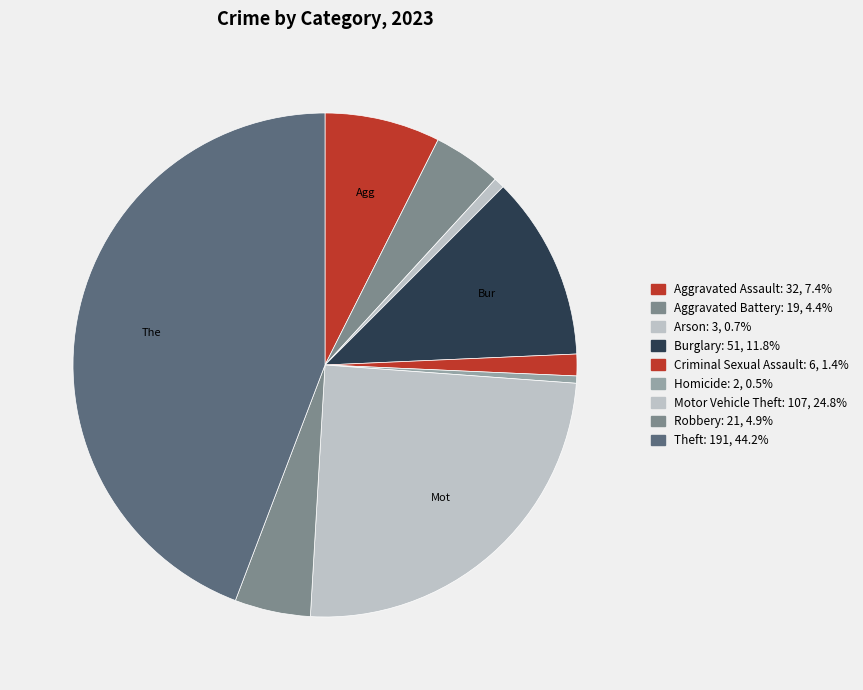

What portion of the pie excludes Theft?

55.8%